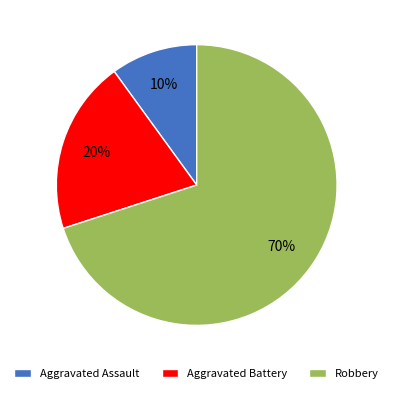

Rank the categories by value from highest to lowest.

Robbery, Aggravated Battery, Aggravated Assault